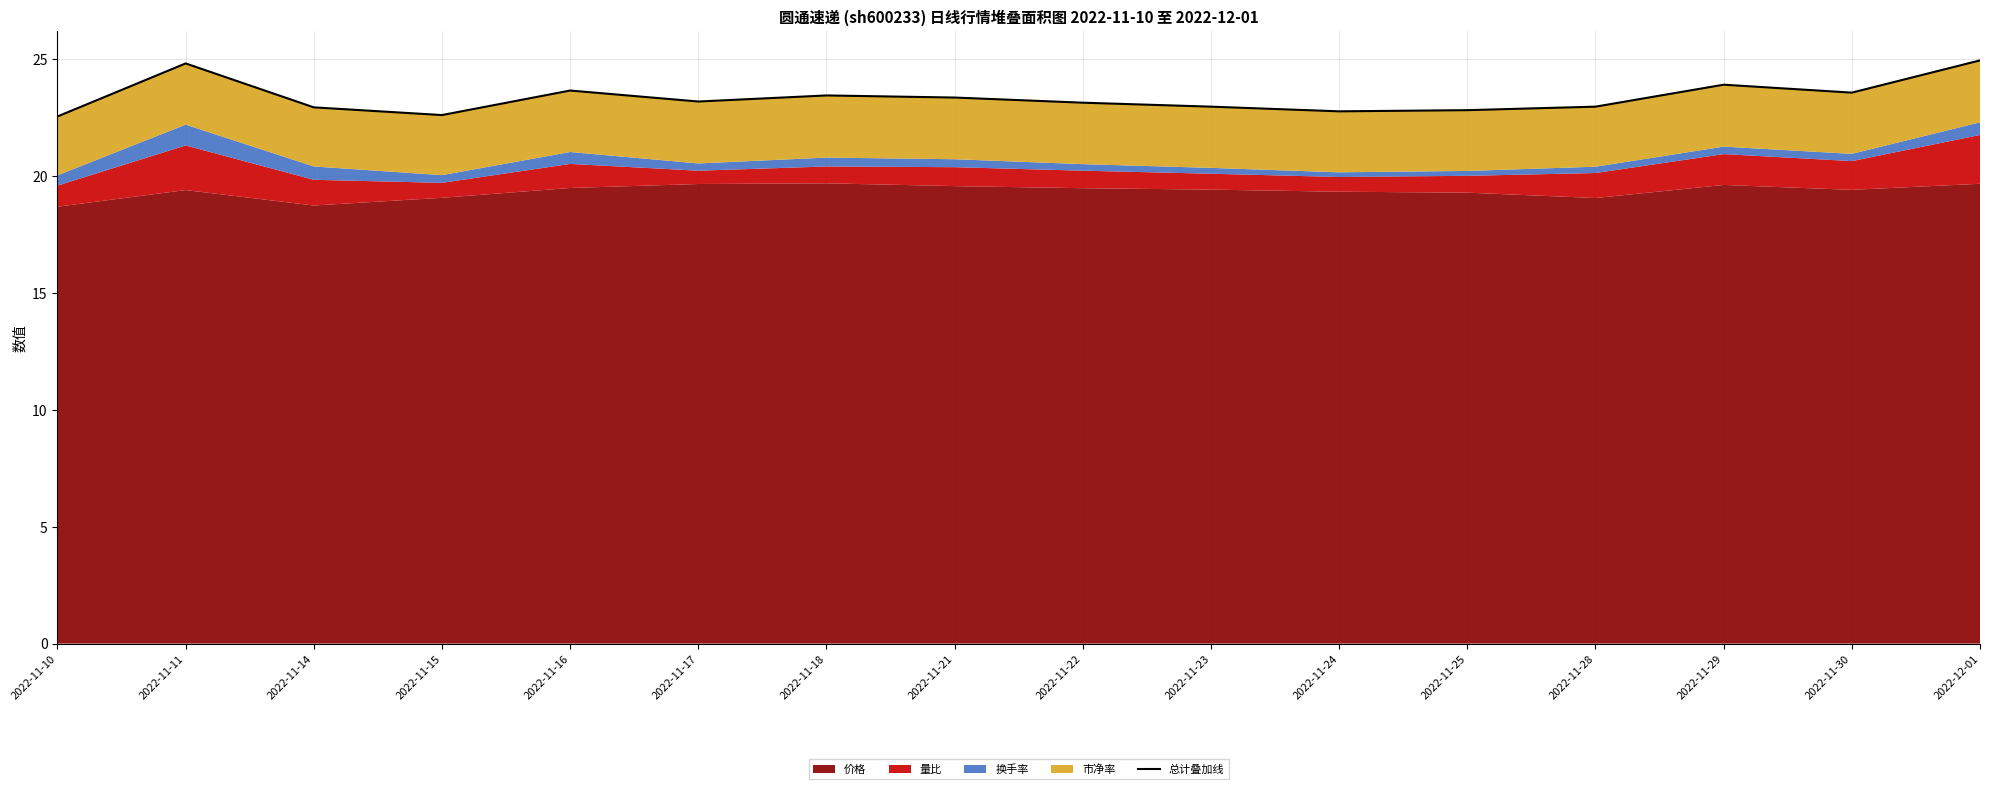

What position from the left is 2022-12-01?

16